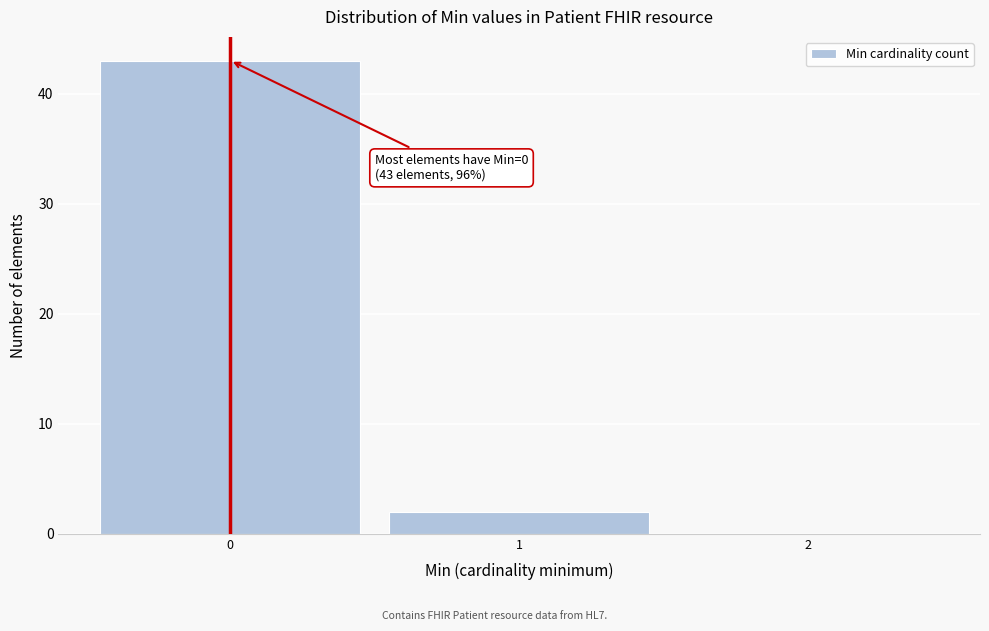

Reading left to right, list all the values displayed in this chart.

0=43	1=2	2=0